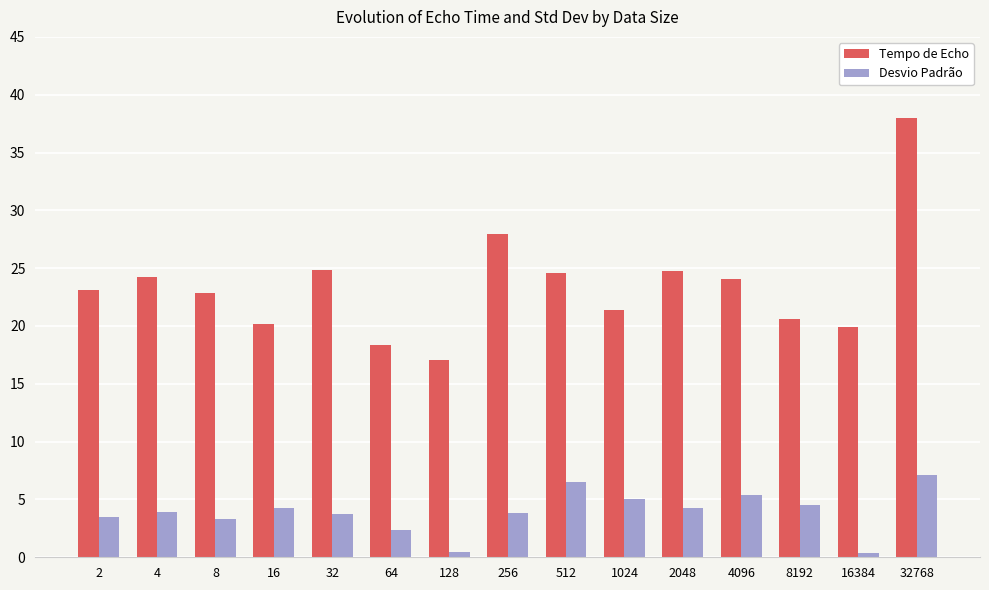

What is the difference between the highest and lowest values at 16?

15.9